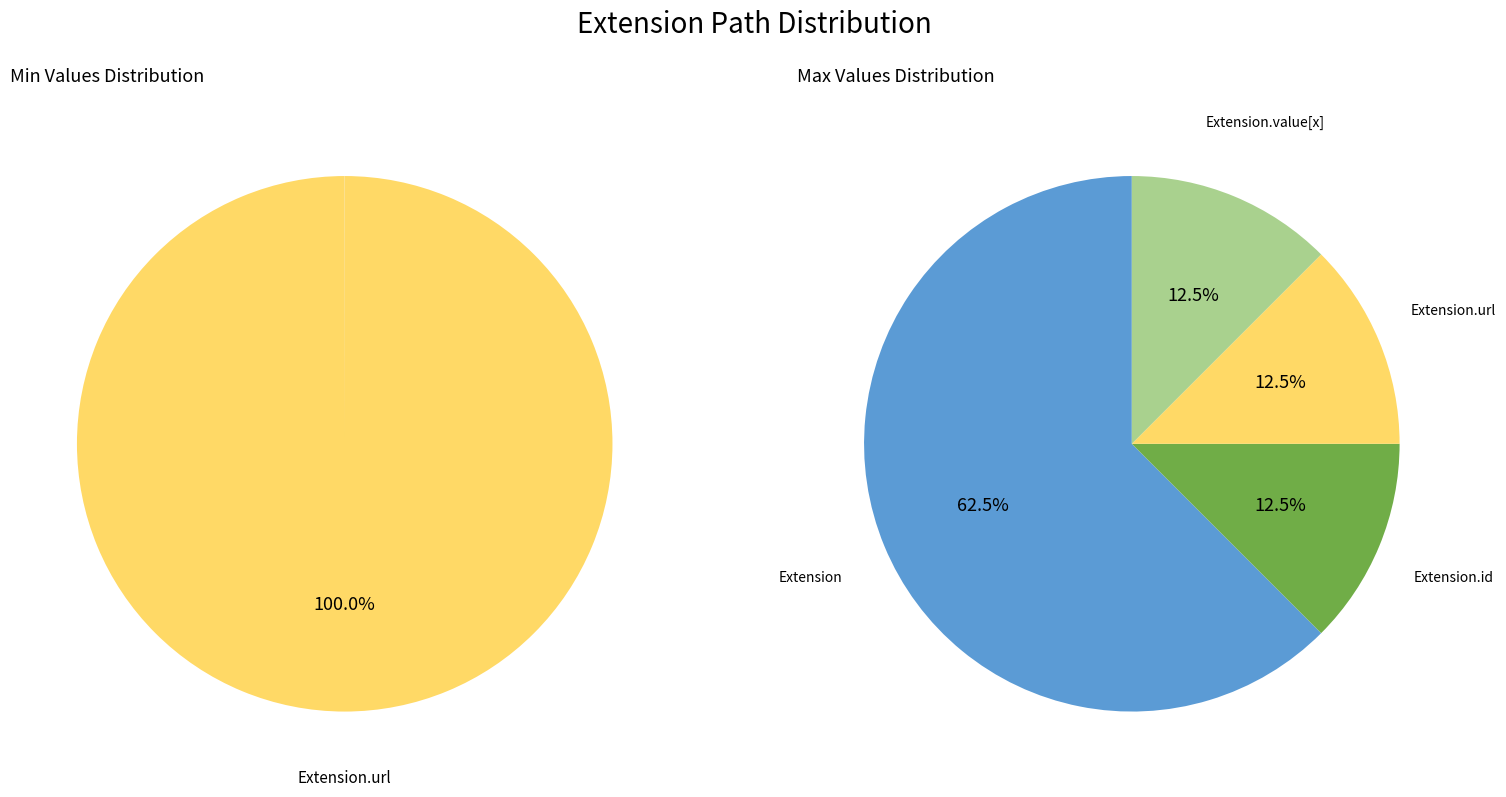

What is the majority slice?

Extension.url